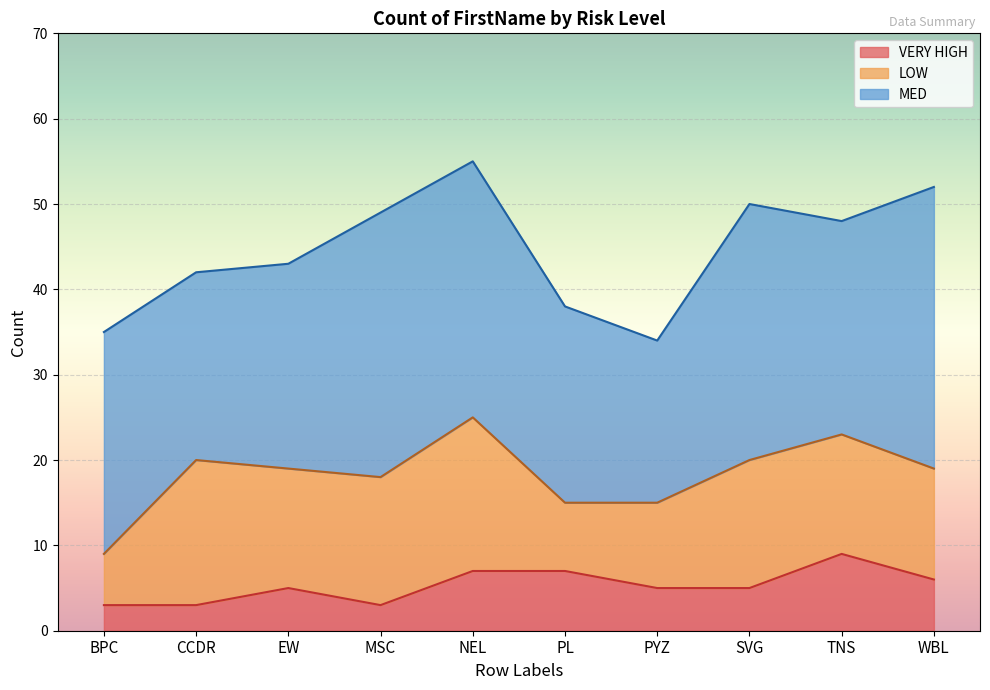

Rank the categories by VERY HIGH value from highest to lowest.

TNS, NEL, PL, WBL, EW, PYZ, SVG, BPC, CCDR, MSC